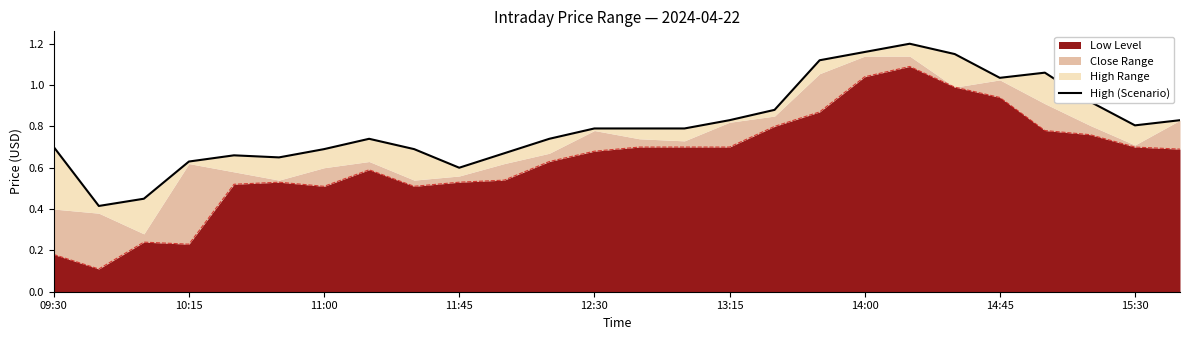

The value of Low Level at 11:00 is 0.9. True or false?

False